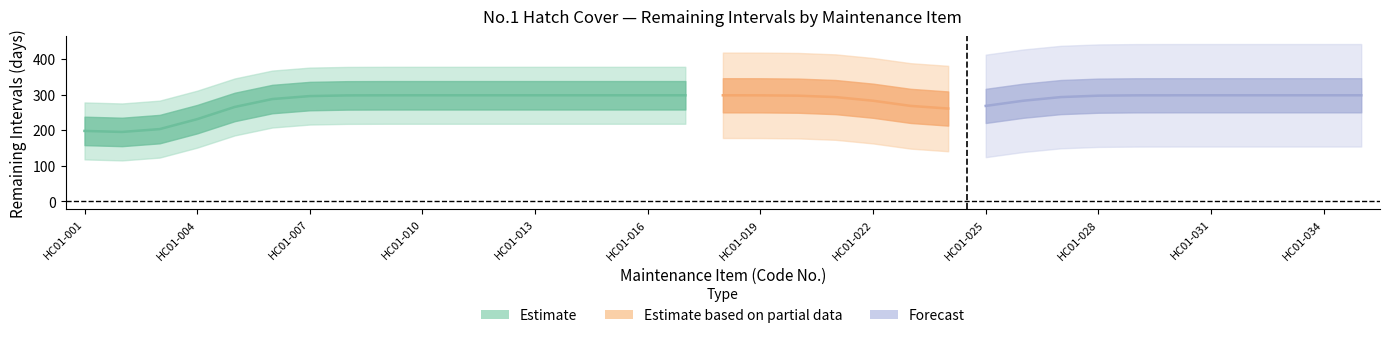

What is the ratio of the value at HC01-032 to the value at HC01-034?

1.0